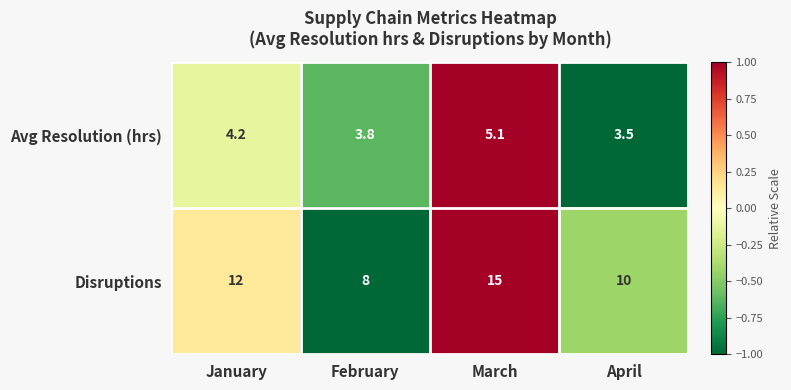

The Disruptions series shows 6.2 at April. True or false?

False